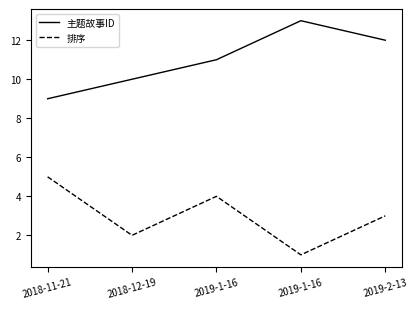

How many lines are shown in the chart?

2